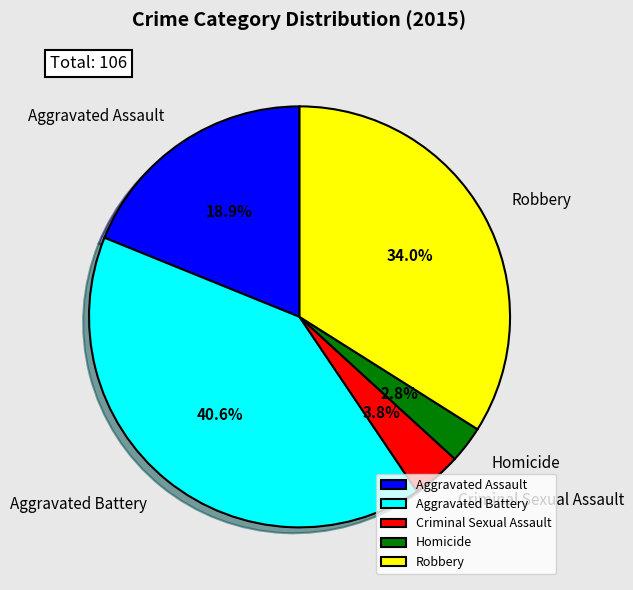

Rank the categories by value from highest to lowest.

Aggravated Battery, Robbery, Aggravated Assault, Criminal Sexual Assault, Homicide